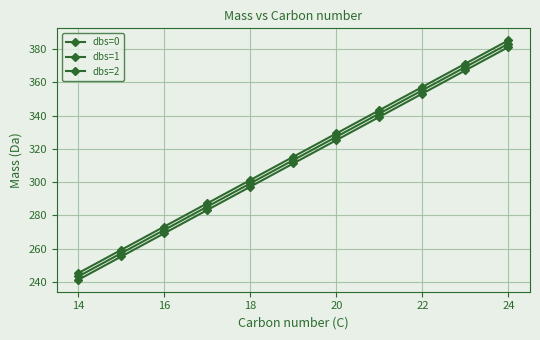

Count the number of categories in the chart.

11